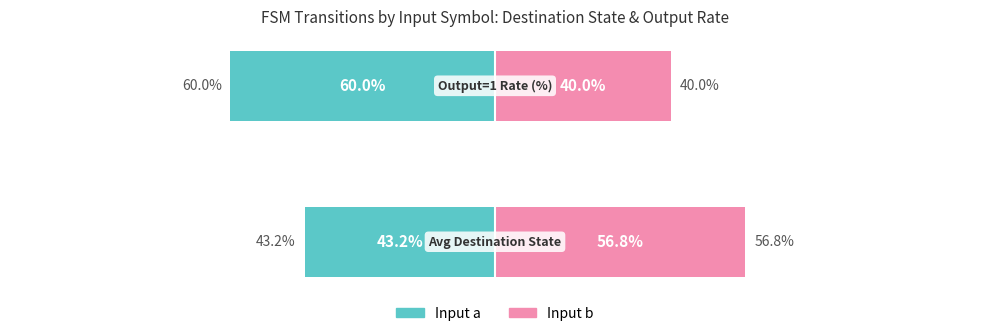

What are all the series names shown in the legend?

Input a, Input b